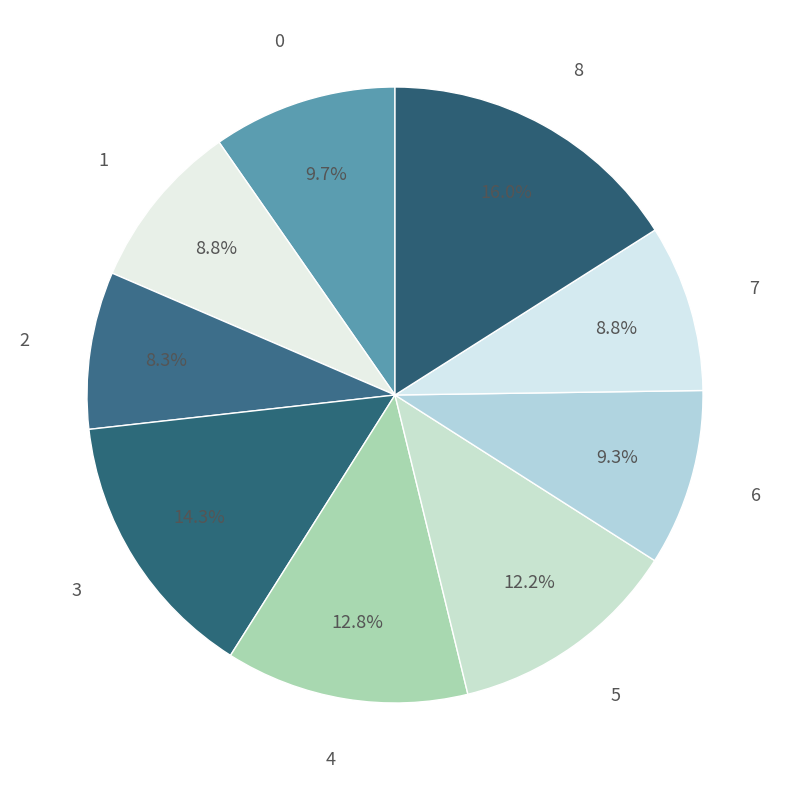

The 6 slice represents 17% of the pie. True or false?

False